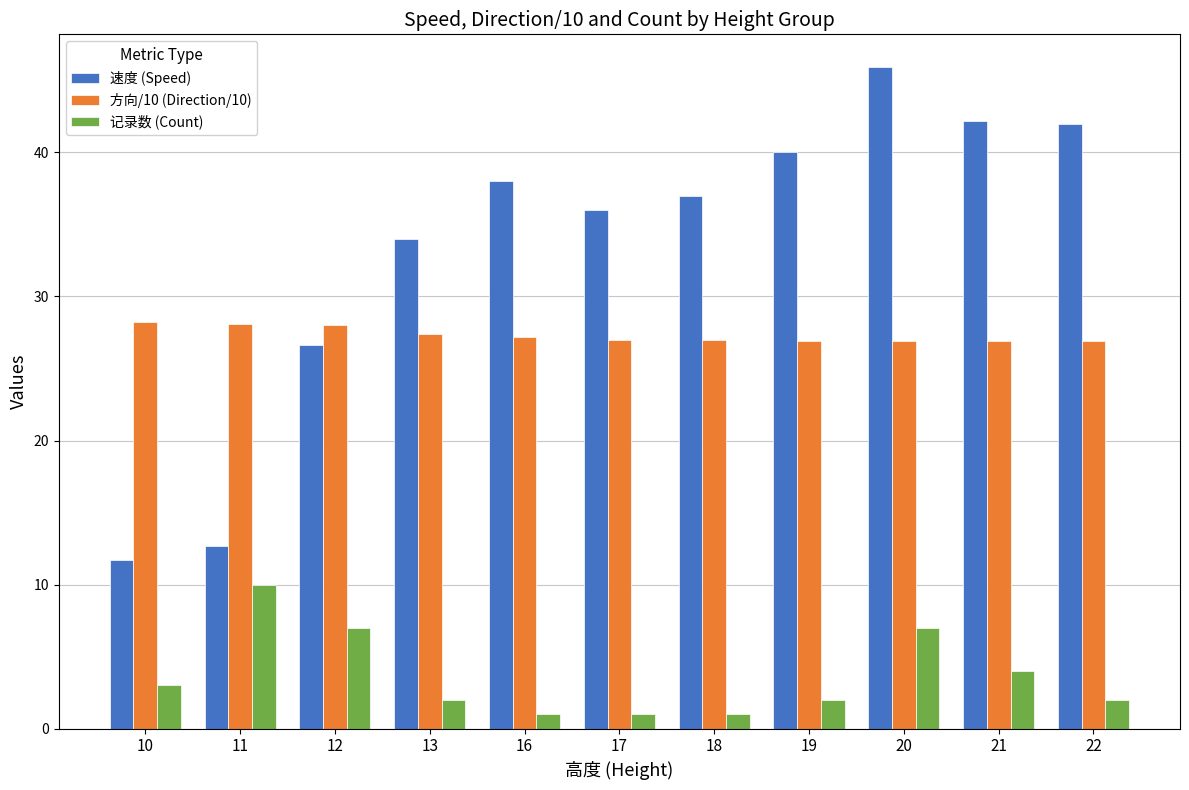

What is the difference between the highest and lowest values at 11?

18.1